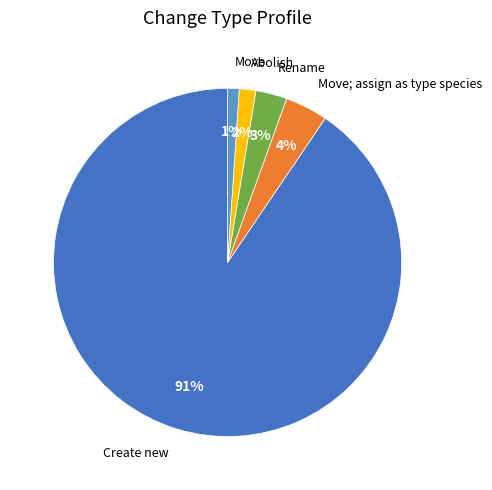

Is there a majority slice in this chart?

Yes